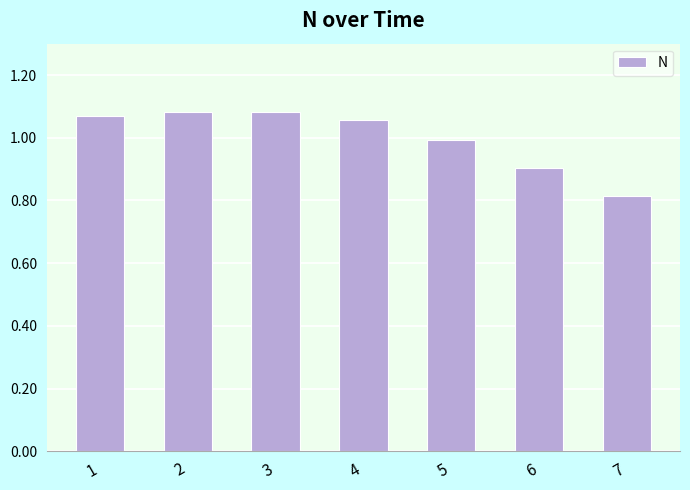

Approximately how many times larger is the value at 4 compared to 3?

1.0